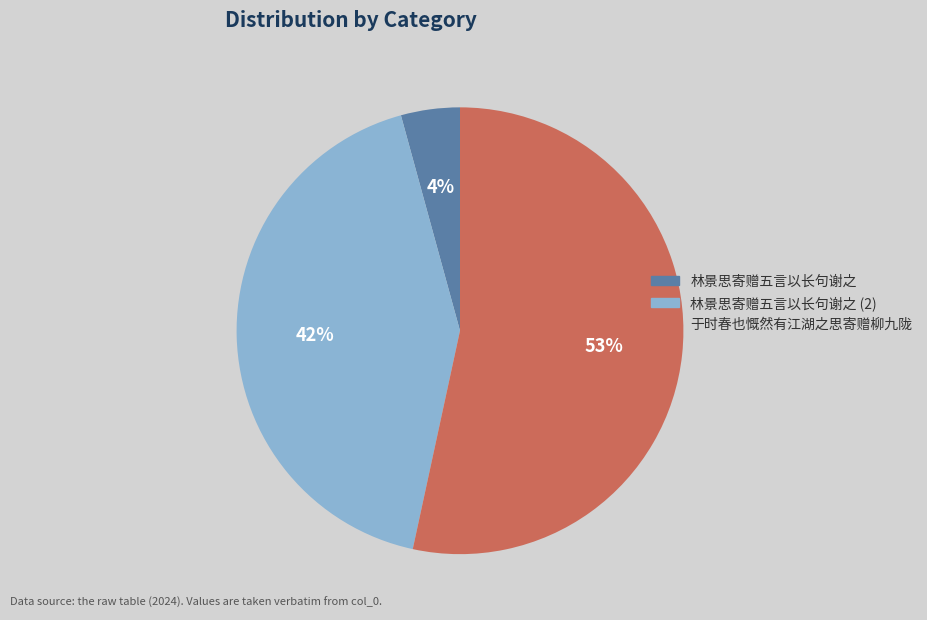

To the nearest percent, what is the difference between the largest and smallest slice percentages?

49%